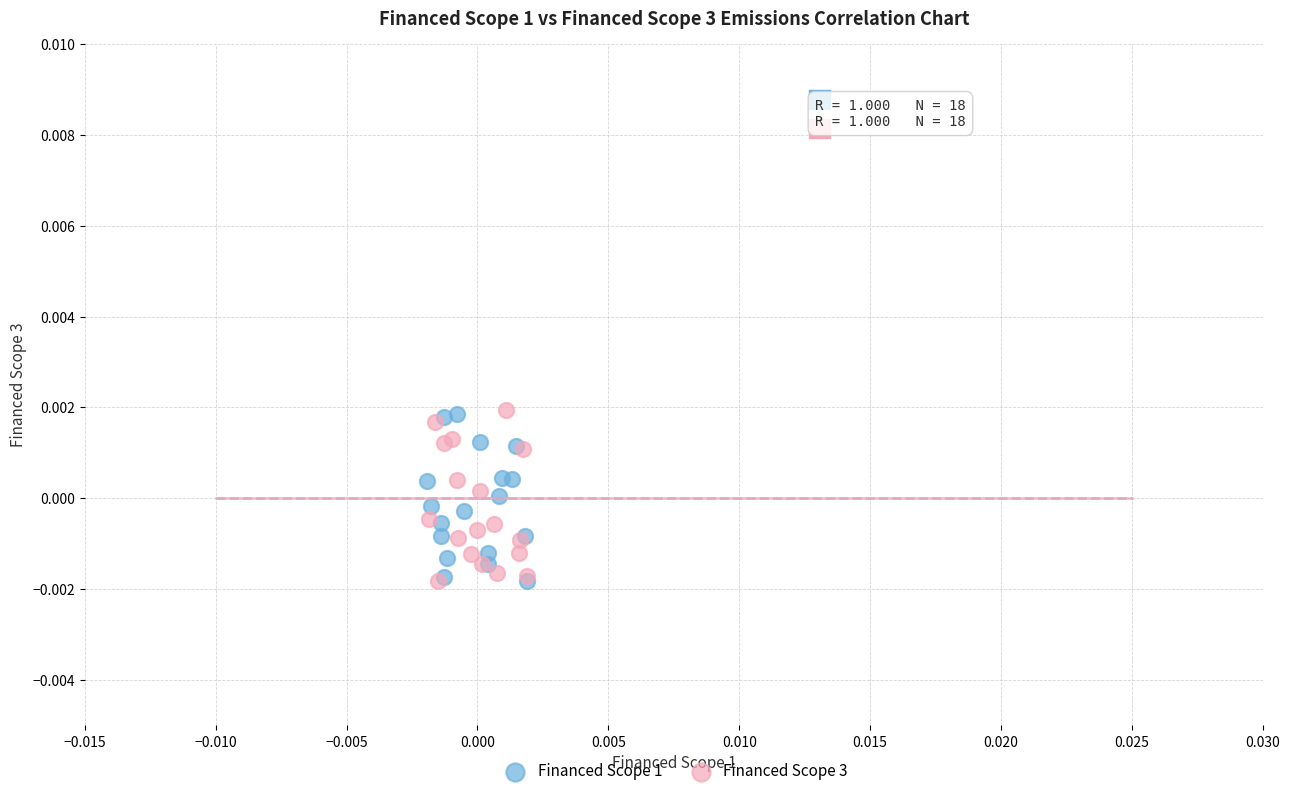

What are all the series names shown in the legend?

Financed Scope 1, Financed Scope 3